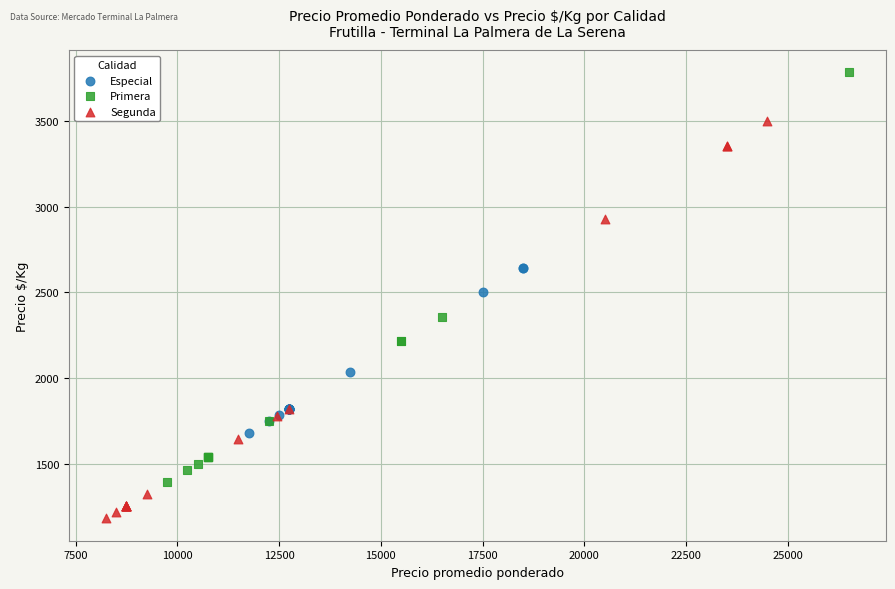

Which series contains the highest Y value?

Primera